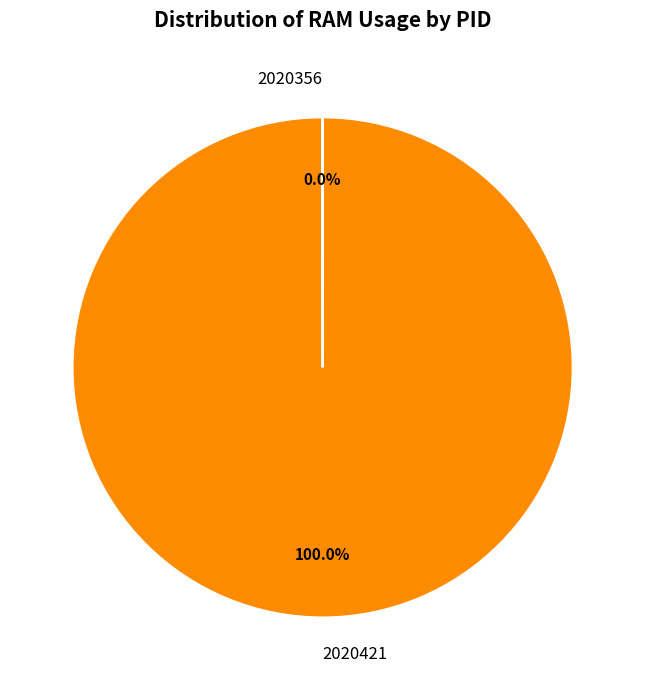

Does any single category account for the majority?

Yes